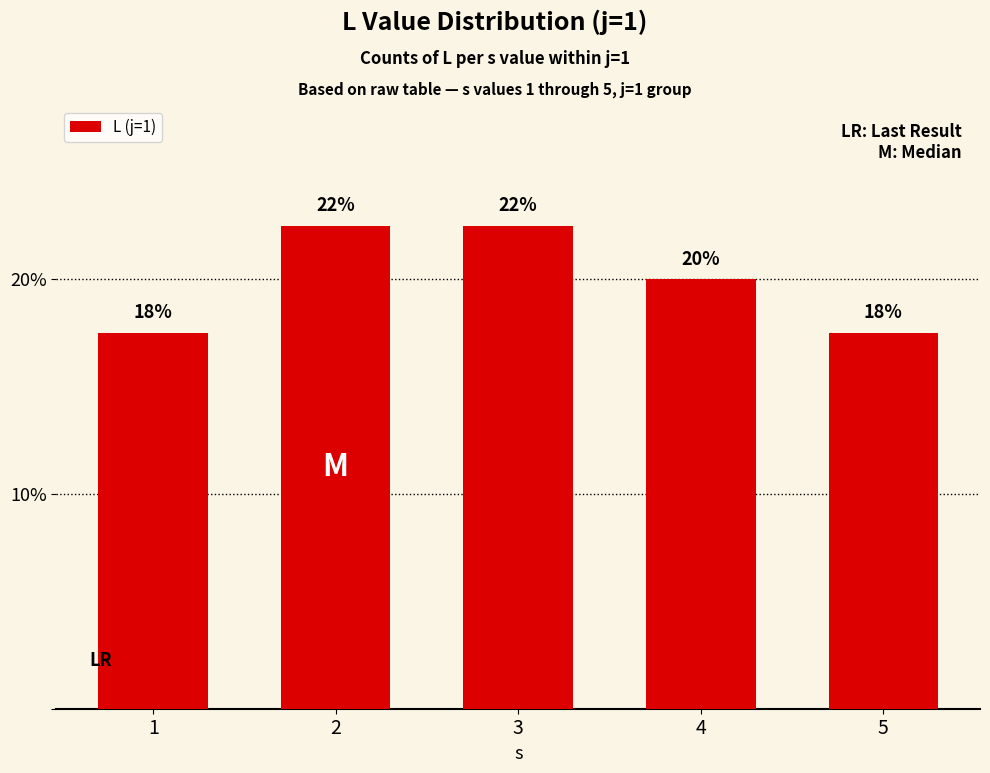

What is the difference between the second highest and minimum values?

5.0